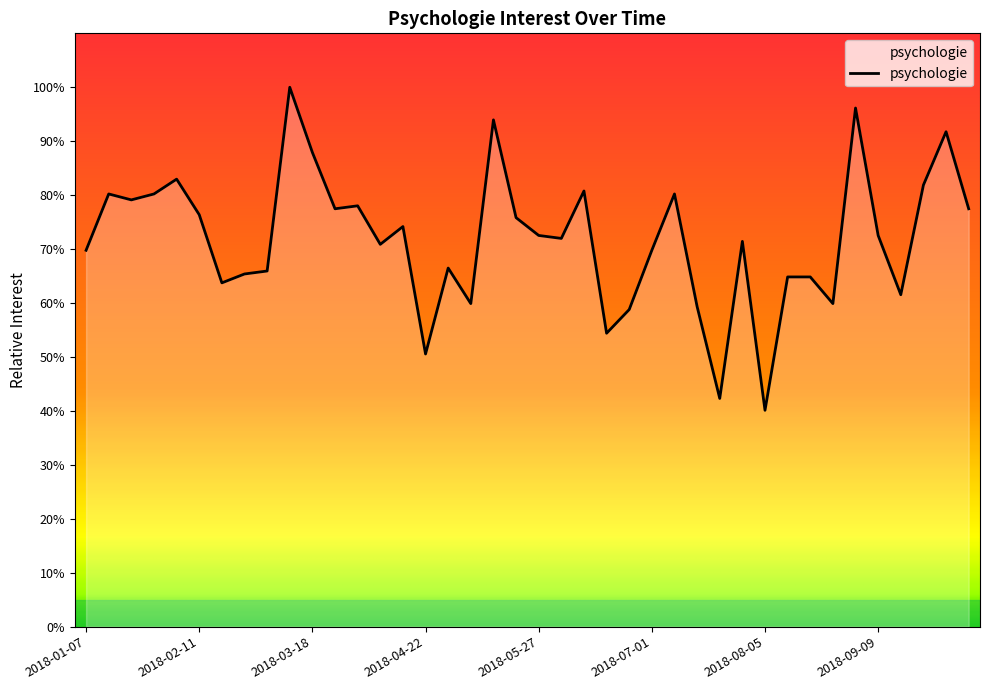

Does the chart display data point markers on the line(s)?

No